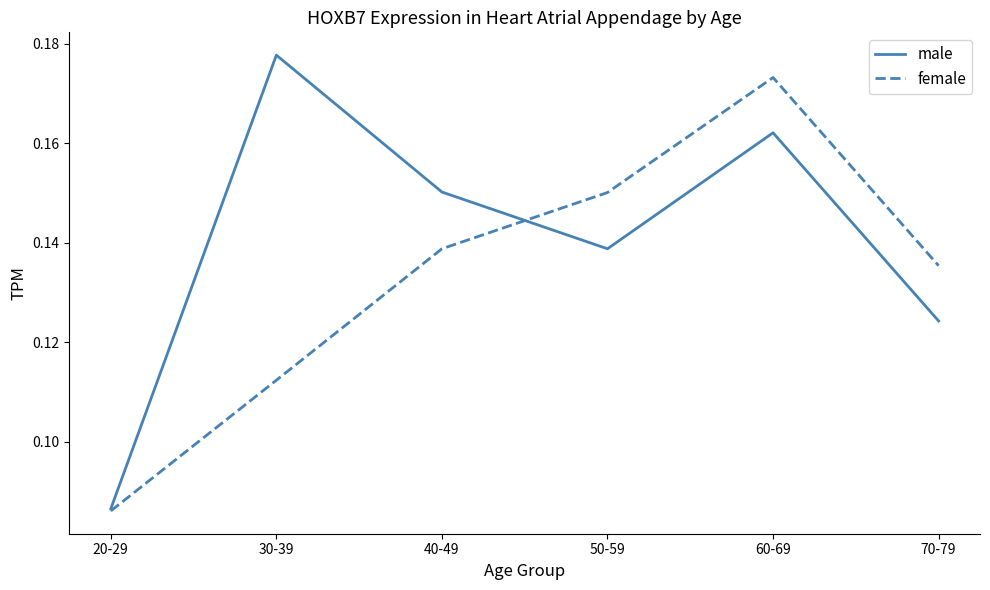

At which category is the sum across all series the highest?

60-69